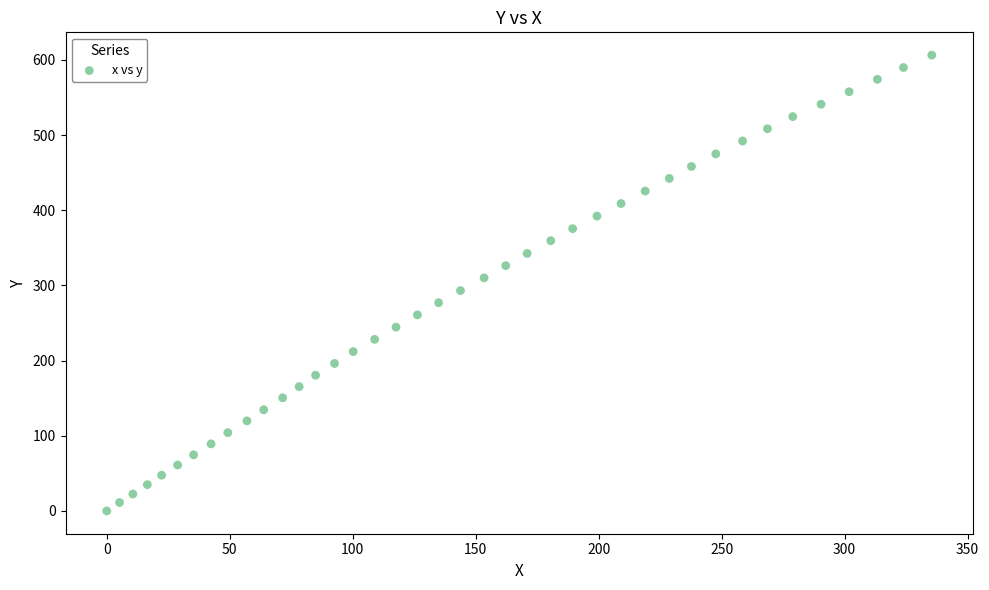

What is the range of Y values (max minus min)?

606.3